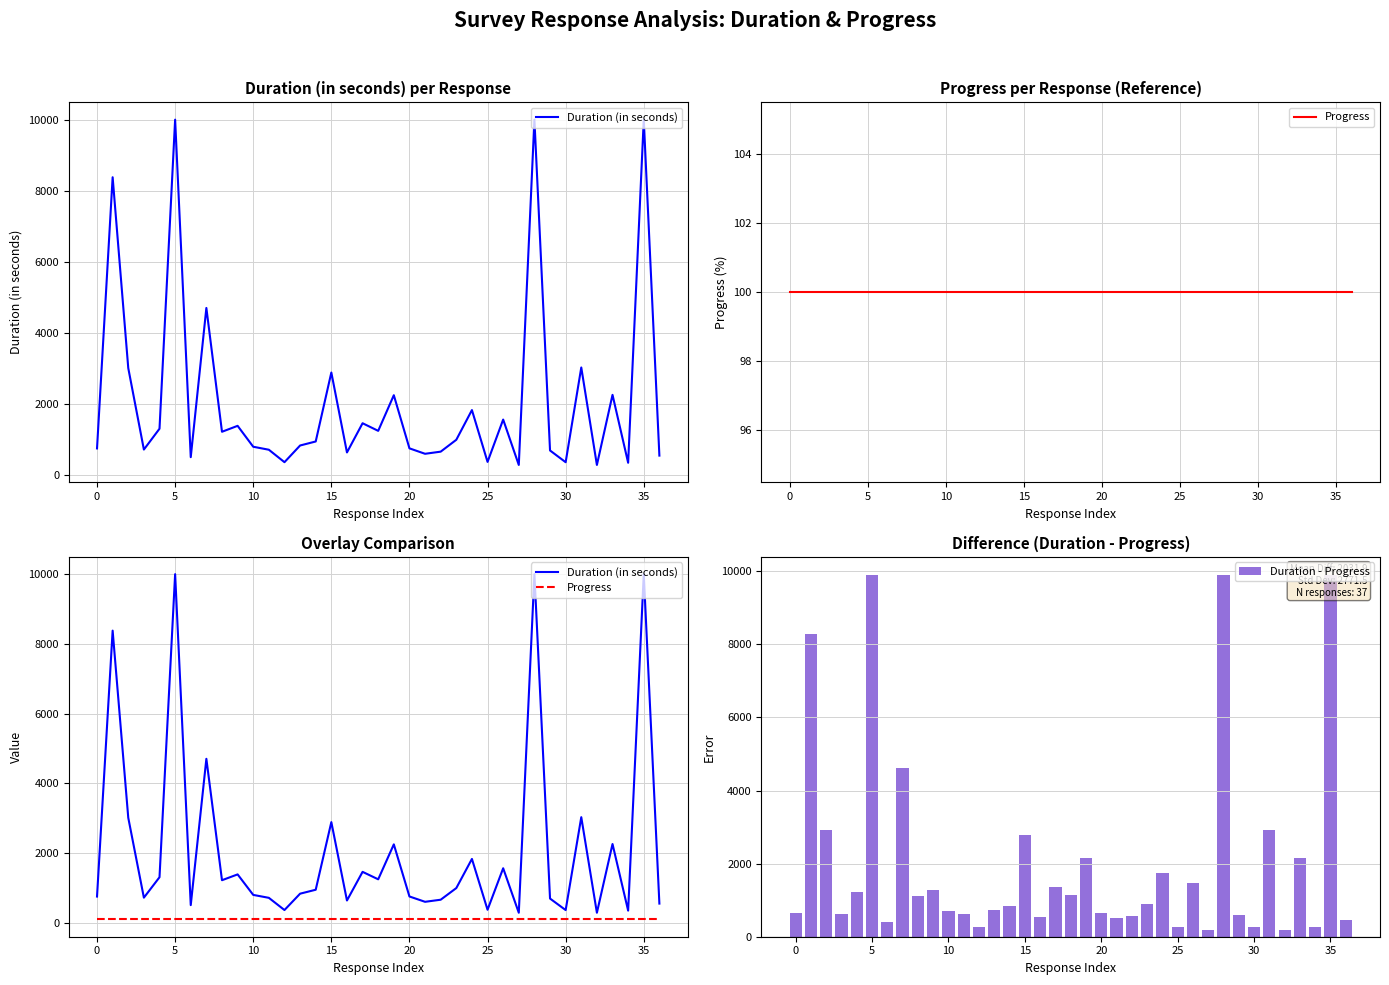

What are all the series names shown in the legend?

Duration (in seconds), Progress, Duration - Progress